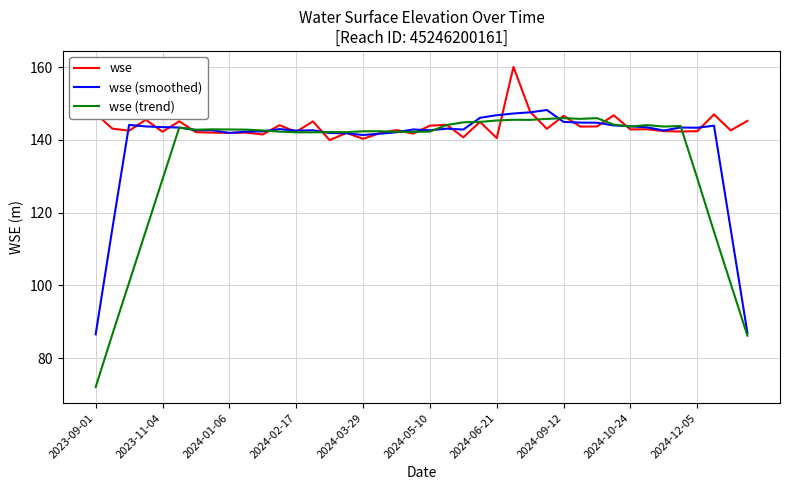

Which series ends up on top after the final intersection of wse (smoothed) and wse?

wse